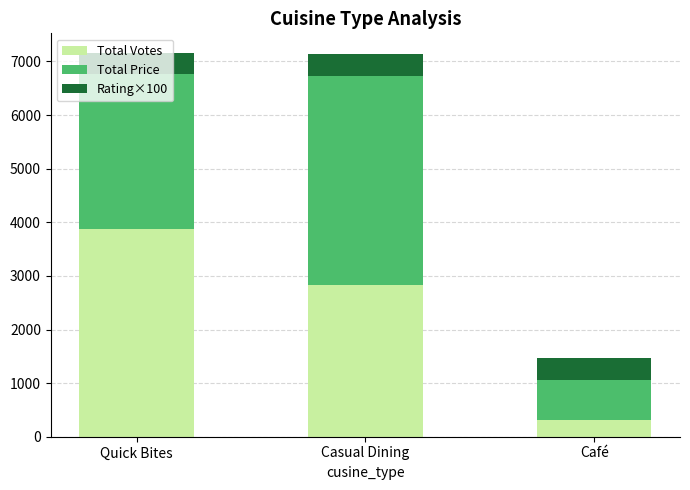

How many values in the Total Votes series are below 2832?

1